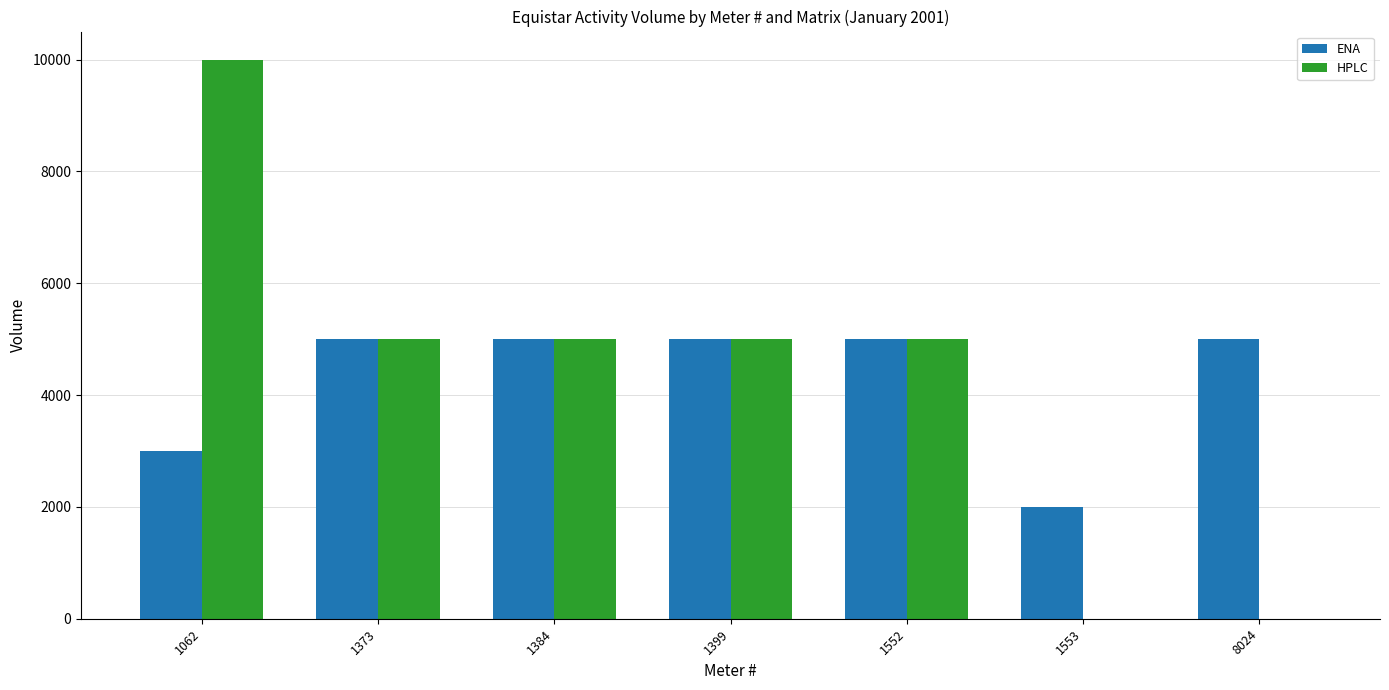

At which category is the sum across all series the highest?

1062